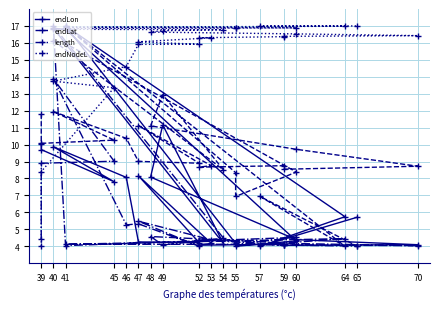

What is the difference between the maximum and minimum values in the endLon series?

13.0